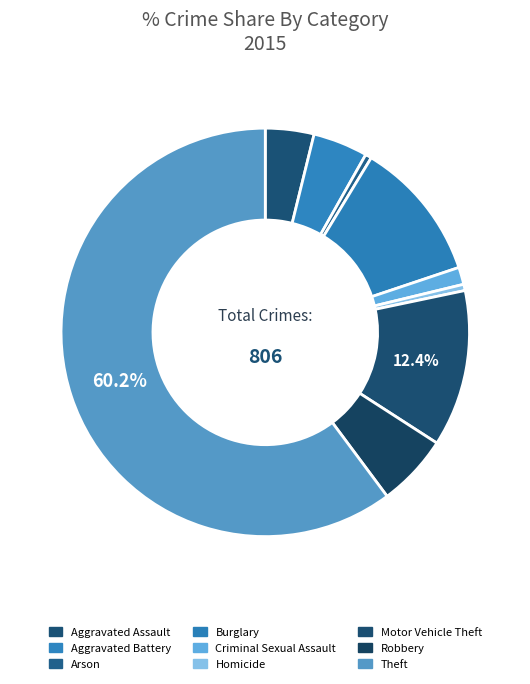

What is the largest slice in the pie chart?

Theft